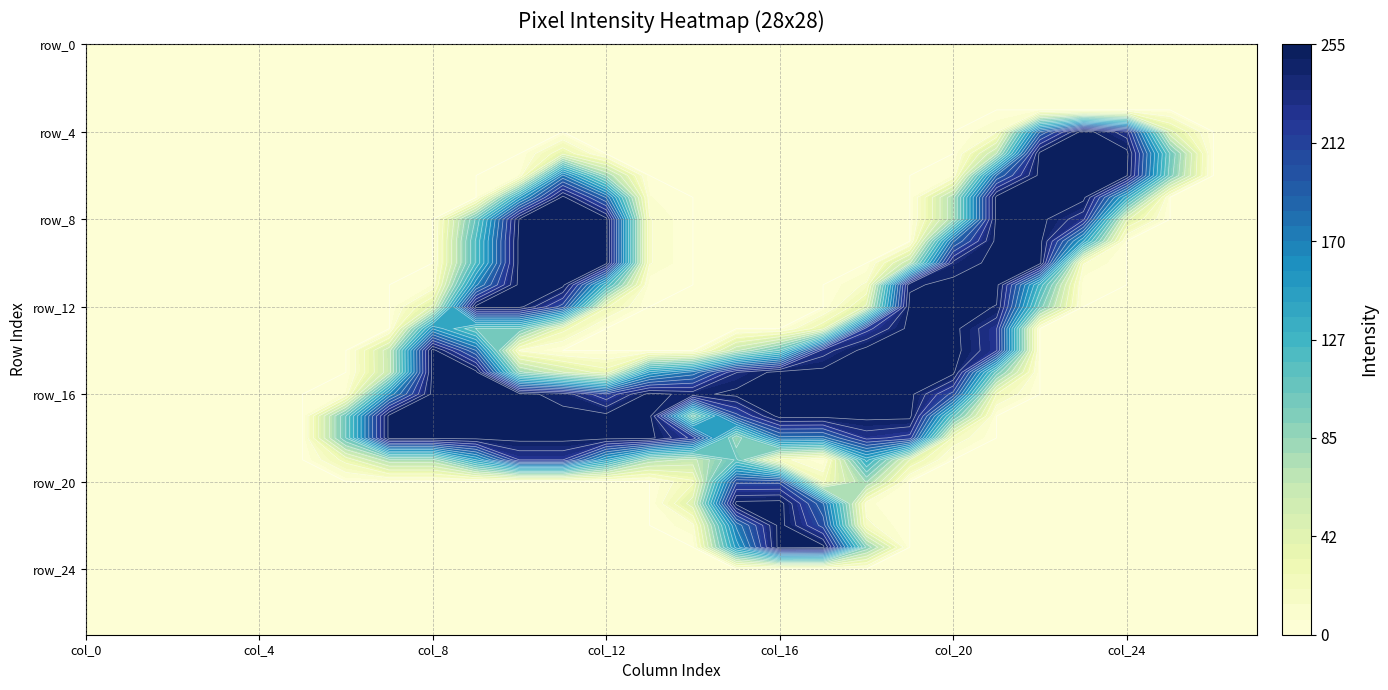

Reading left to right, list all the values displayed in this chart.

row_0: 0=0	1=0	2=0	3=0	4=0	5=0	6=0	7=0	8=0	9=0	10=0	11=0	12=0	13=0	14=0	15=0	16=0	17=0	18=0	19=0	20=0	21=0	22=0	23=0	24=0	25=0	26=0	27=0
row_1: 0=0	1=0	2=0	3=0	4=0	5=0	6=0	7=0	8=0	9=0	10=0	11=0	12=0	13=0	14=0	15=0	16=0	17=0	18=0	19=0	20=0	21=0	22=0	23=0	24=0	25=0	26=0	27=0
row_2: 0=0	1=0	2=0	3=0	4=0	5=0	6=0	7=0	8=0	9=0	10=0	11=0	12=0	13=0	14=0	15=0	16=0	17=0	18=0	19=0	20=0	21=0	22=0	23=0	24=0	25=0	26=0	27=0
row_3: 0=0	1=0	2=0	3=0	4=0	5=0	6=0	7=0	8=0	9=0	10=0	11=0	12=0	13=0	14=0	15=0	16=0	17=0	18=0	19=0	20=0	21=0	22=0	23=0	24=0	25=0	26=0	27=0
row_4: 0=0	1=0	2=0	3=0	4=0	5=0	6=0	7=0	8=0	9=0	10=0	11=0	12=0	13=0	14=0	15=0	16=0	17=0	18=0	19=0	20=0	21=13	22=184	23=255	24=228	25=43	26=0	27=0
row_5: 0=0	1=0	2=0	3=0	4=0	5=0	6=0	7=0	8=0	9=0	10=0	11=36	12=0	13=0	14=0	15=0	16=0	17=0	18=0	19=0	20=0	21=66	22=253	23=253	24=253	25=104	26=0	27=0
row_6: 0=0	1=0	2=0	3=0	4=0	5=0	6=0	7=0	8=0	9=0	10=5	11=173	12=78	13=0	14=0	15=0	16=0	17=0	18=0	19=0	20=5	21=184	22=253	23=253	24=250	25=98	26=0	27=0
row_7: 0=0	1=0	2=0	3=0	4=0	5=0	6=0	7=0	8=0	9=0	10=146	11=253	12=182	13=7	14=0	15=0	16=0	17=0	18=0	19=0	20=75	21=253	22=253	23=253	24=137	25=0	26=0	27=0
row_8: 0=0	1=0	2=0	3=0	4=0	5=0	6=0	7=0	8=0	9=107	10=250	11=253	12=253	13=14	14=0	15=0	16=0	17=0	18=0	19=0	20=75	21=253	22=253	23=226	24=42	25=0	26=0	27=0
row_9: 0=0	1=0	2=0	3=0	4=0	5=0	6=0	7=0	8=0	9=120	10=253	11=253	12=253	13=14	14=0	15=0	16=0	17=0	18=0	19=0	20=181	21=253	22=253	23=145	24=0	25=0	26=0	27=0
row_10: 0=0	1=0	2=0	3=0	4=0	5=0	6=0	7=0	8=0	9=120	10=253	11=253	12=253	13=14	14=0	15=0	16=0	17=0	18=0	19=64	20=240	21=253	22=253	23=14	24=0	25=0	26=0	27=0
row_11: 0=0	1=0	2=0	3=0	4=0	5=0	6=0	7=0	8=6	9=167	10=253	11=253	12=126	13=1	14=0	15=0	16=0	17=0	18=15	19=246	20=253	21=253	22=126	23=1	24=0	25=0	26=0	27=0
row_12: 0=0	1=0	2=0	3=0	4=0	5=0	6=0	7=0	8=42	9=253	10=253	11=203	12=28	13=0	14=0	15=0	16=0	17=0	18=42	19=253	20=253	21=248	22=98	23=0	24=0	25=0	26=0	27=0
row_13: 0=0	1=0	2=0	3=0	4=0	5=0	6=0	7=0	8=156	9=104	10=104	11=31	12=0	13=0	14=0	15=0	16=0	17=36	18=217	19=253	20=253	21=223	22=0	23=0	24=0	25=0	26=0	27=0
row_14: 0=0	1=0	2=0	3=0	4=0	5=0	6=0	7=61	8=254	9=183	10=12	11=0	12=0	13=0	14=0	15=63	16=106	17=229	18=254	19=254	20=254	21=224	22=0	23=0	24=0	25=0	26=0	27=0
row_15: 0=0	1=0	2=0	3=0	4=0	5=0	6=0	7=60	8=253	9=253	10=82	11=53	12=32	13=148	14=175	15=235	16=254	17=253	18=253	19=253	20=253	21=100	22=0	23=0	24=0	25=0	26=0	27=0
row_16: 0=0	1=0	2=0	3=0	4=0	5=0	6=7	7=160	8=253	9=253	10=253	11=243	12=212	13=253	14=244	15=253	16=254	17=253	18=253	19=253	20=204	21=26	22=0	23=0	24=0	25=0	26=0	27=0
row_17: 0=0	1=0	2=0	3=0	4=0	5=0	6=105	7=253	8=253	9=253	10=253	11=253	12=253	13=253	14=83	15=204	16=254	17=253	18=253	19=253	20=108	21=0	22=0	23=0	24=0	25=0	26=0	27=0
row_18: 0=0	1=0	2=0	3=0	4=0	5=0	6=105	7=253	8=253	9=253	10=253	11=253	12=253	13=253	14=218	15=79	16=179	17=178	18=227	19=217	20=21	21=0	22=0	23=0	24=0	25=0	26=0	27=0
row_19: 0=0	1=0	2=0	3=0	4=0	5=0	6=31	7=74	8=74	9=144	10=223	11=223	12=143	13=74	14=61	15=107	16=18	17=0	18=136	19=39	20=0	21=0	22=0	23=0	24=0	25=0	26=0	27=0
row_20: 0=0	1=0	2=0	3=0	4=0	5=0	6=0	7=0	8=0	9=0	10=0	11=0	12=0	13=0	14=24	15=205	16=205	17=24	18=80	19=0	20=0	21=0	22=0	23=0	24=0	25=0	26=0	27=0
row_21: 0=0	1=0	2=0	3=0	4=0	5=0	6=0	7=0	8=0	9=0	10=0	11=0	12=0	13=0	14=46	15=253	16=255	17=185	18=8	19=0	20=0	21=0	22=0	23=0	24=0	25=0	26=0	27=0
row_22: 0=0	1=0	2=0	3=0	4=0	5=0	6=0	7=0	8=0	9=0	10=0	11=0	12=0	13=0	14=11	15=173	16=254	17=204	18=16	19=0	20=0	21=0	22=0	23=0	24=0	25=0	26=0	27=0
row_23: 0=0	1=0	2=0	3=0	4=0	5=0	6=0	7=0	8=0	9=0	10=0	11=0	12=0	13=0	14=0	15=149	16=255	17=253	18=89	19=0	20=0	21=0	22=0	23=0	24=0	25=0	26=0	27=0
row_24: 0=0	1=0	2=0	3=0	4=0	5=0	6=0	7=0	8=0	9=0	10=0	11=0	12=0	13=0	14=0	15=0	16=0	17=0	18=0	19=0	20=0	21=0	22=0	23=0	24=0	25=0	26=0	27=0
row_25: 0=0	1=0	2=0	3=0	4=0	5=0	6=0	7=0	8=0	9=0	10=0	11=0	12=0	13=0	14=0	15=0	16=0	17=0	18=0	19=0	20=0	21=0	22=0	23=0	24=0	25=0	26=0	27=0
row_26: 0=0	1=0	2=0	3=0	4=0	5=0	6=0	7=0	8=0	9=0	10=0	11=0	12=0	13=0	14=0	15=0	16=0	17=0	18=0	19=0	20=0	21=0	22=0	23=0	24=0	25=0	26=0	27=0
row_27: 0=0	1=0	2=0	3=0	4=0	5=0	6=0	7=0	8=0	9=0	10=0	11=0	12=0	13=0	14=0	15=0	16=0	17=0	18=0	19=0	20=0	21=0	22=0	23=0	24=0	25=0	26=0	27=0